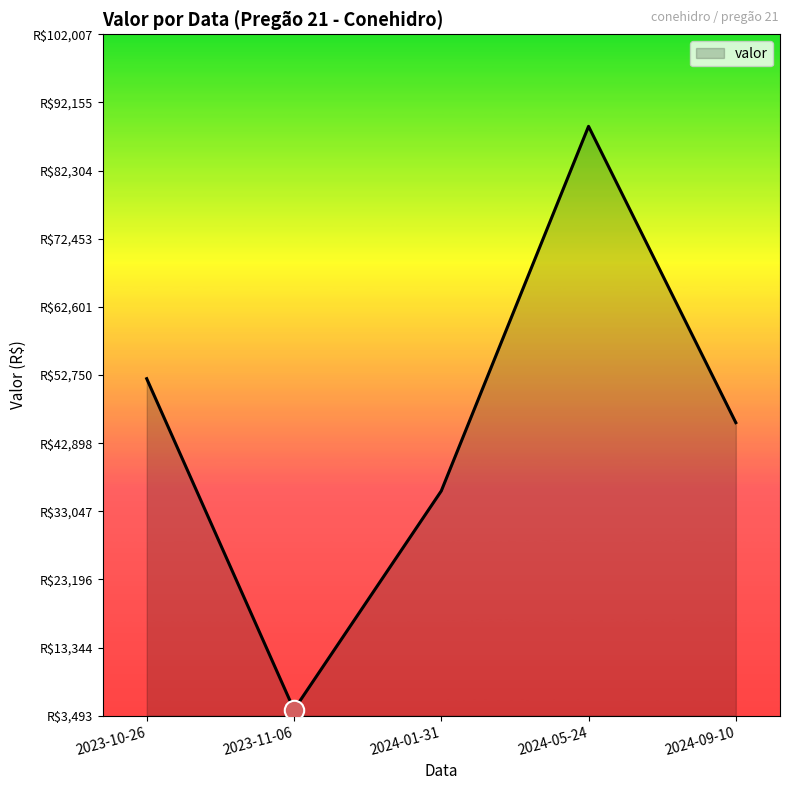

Rank the categories by value from highest to lowest.

2024-05-24, 2023-10-26, 2024-09-10, 2024-01-31, 2023-11-06